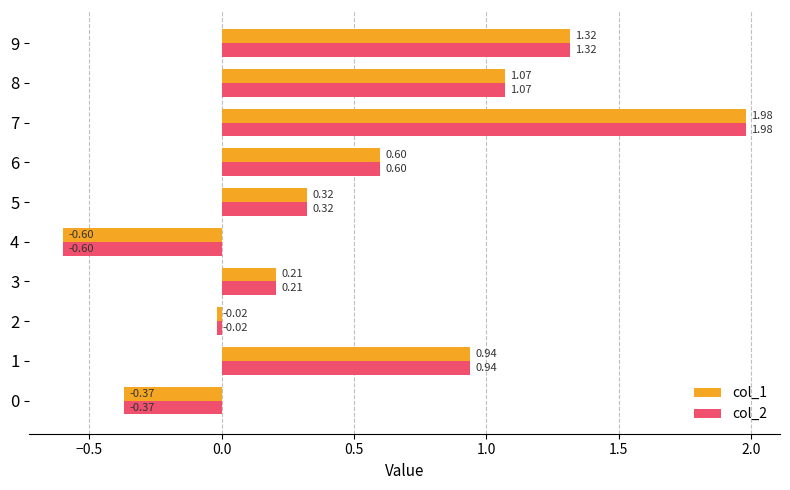

How many values in col_2 are below zero?

3